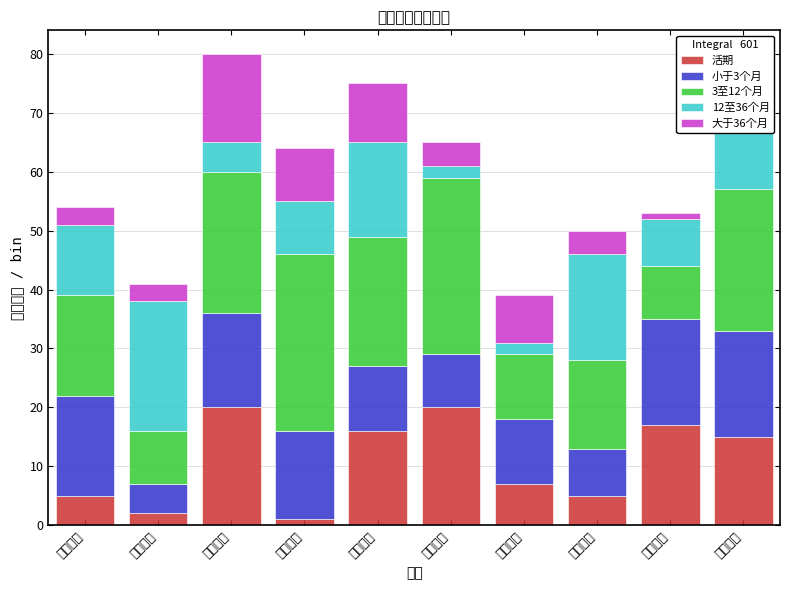

What is the total value across all series at 中信银行?

50